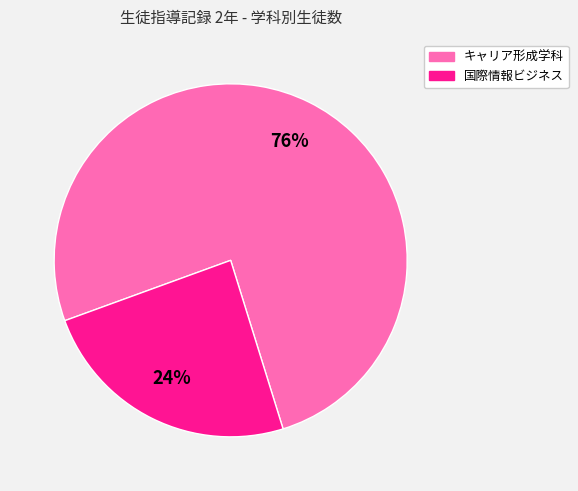

To the nearest percent, what percentage of the pie is キャリア形成学科?

76%